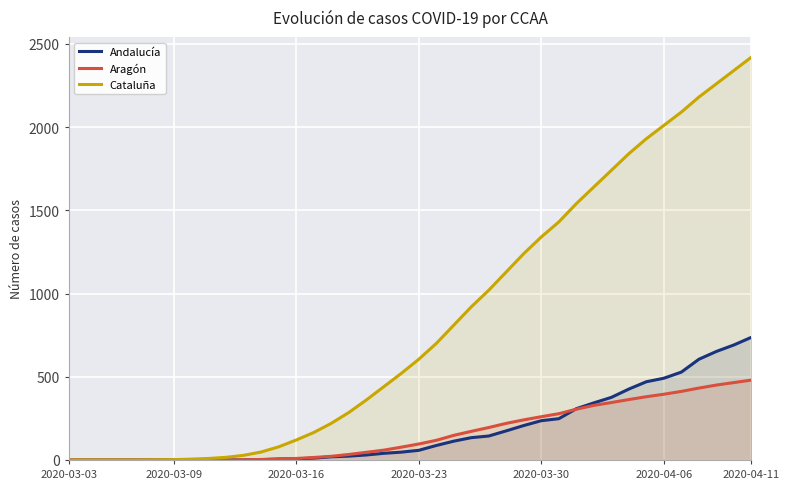

What is the spread (max minus min) of values at 24?

876